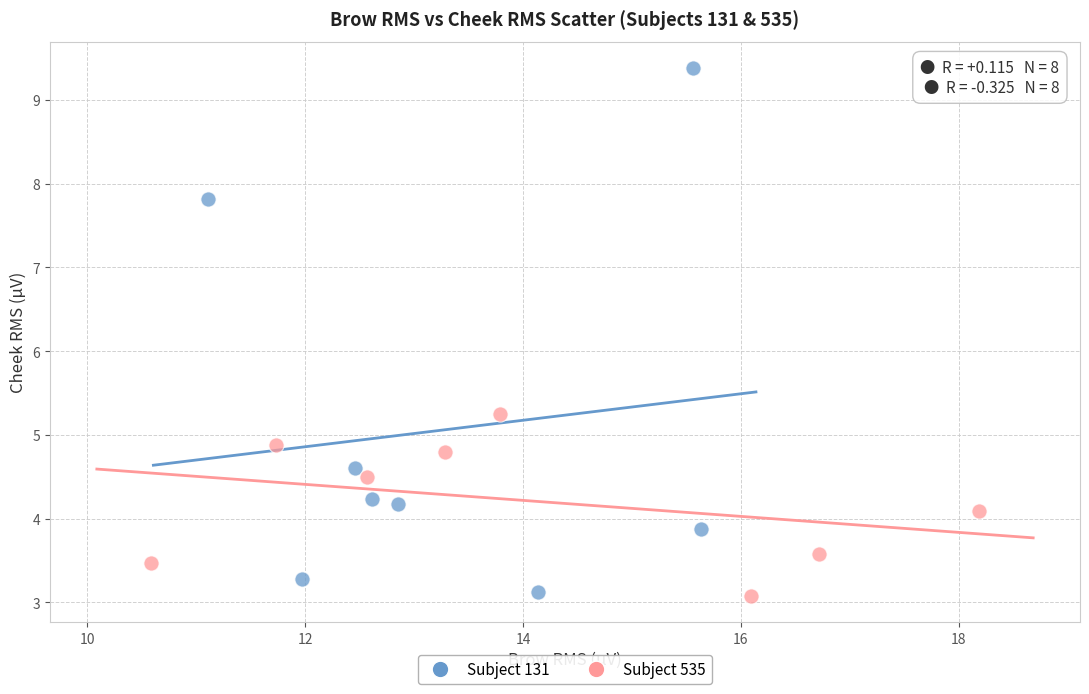

Which series has the largest Y range (max minus min)?

Subject 131